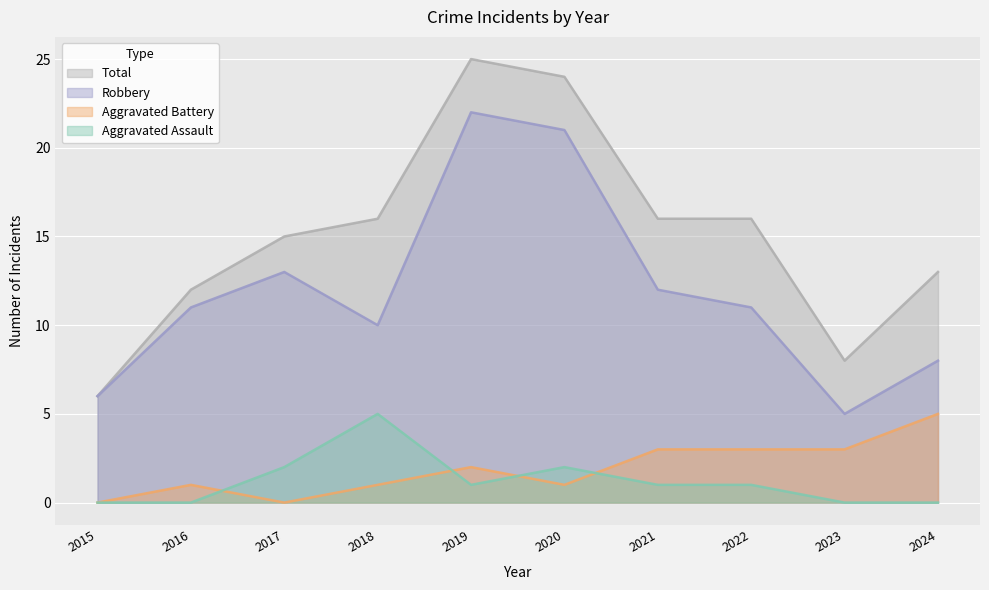

How many lines are shown in the chart?

4